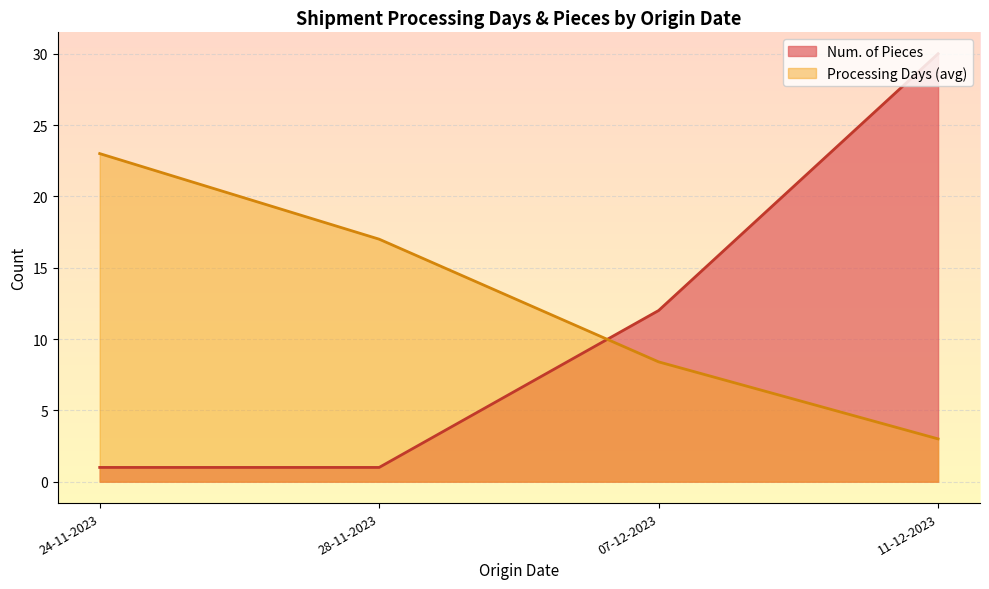

How many lines are shown in the chart?

2